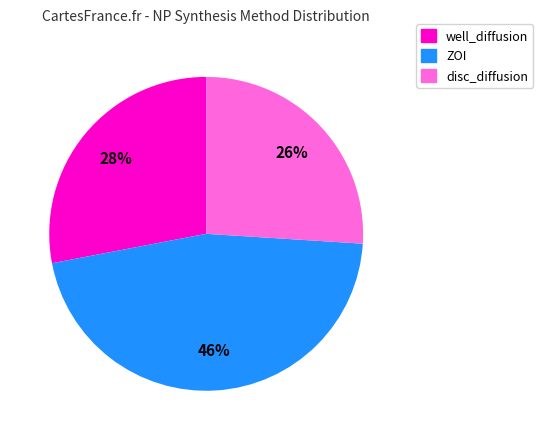

Rank the categories by value from lowest to highest.

disc_diffusion, well_diffusion, ZOI